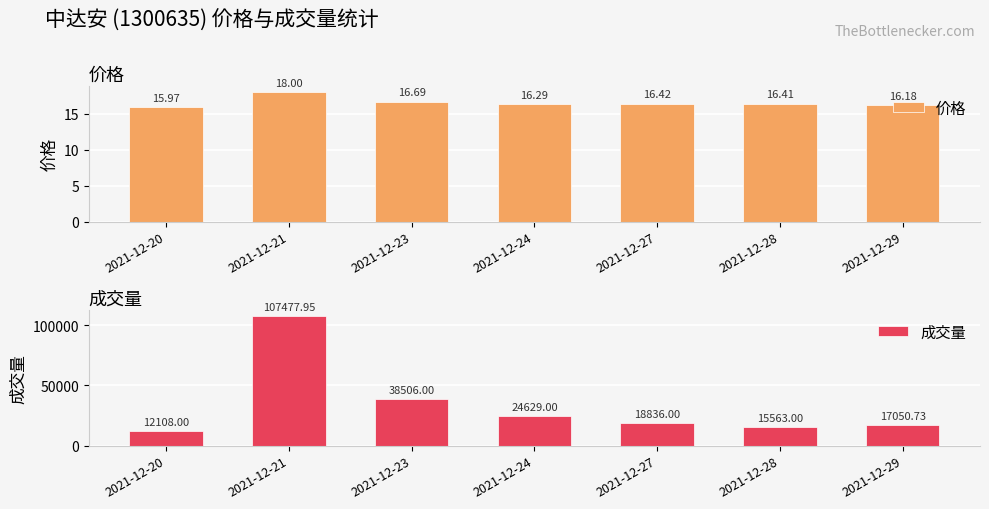

Between 2021-12-23 and 2021-12-27, which series saw the biggest shift?

成交量